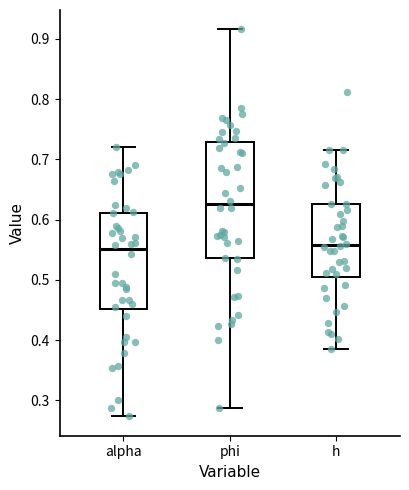

Reading left to right, transcribe this box plot: for each box, give where its median line is, the range the box spans, and where its two whiskers end, as read against the y-axis. The values are not printed on the chart, so give them approximately, as read against the axis.

alpha: median 0.55, box 0.45 to 0.61, whiskers 0.27 to 0.72
phi: median 0.63, box 0.54 to 0.73, whiskers 0.29 to 0.92
h: median 0.56, box 0.51 to 0.63, whiskers 0.38 to 0.72